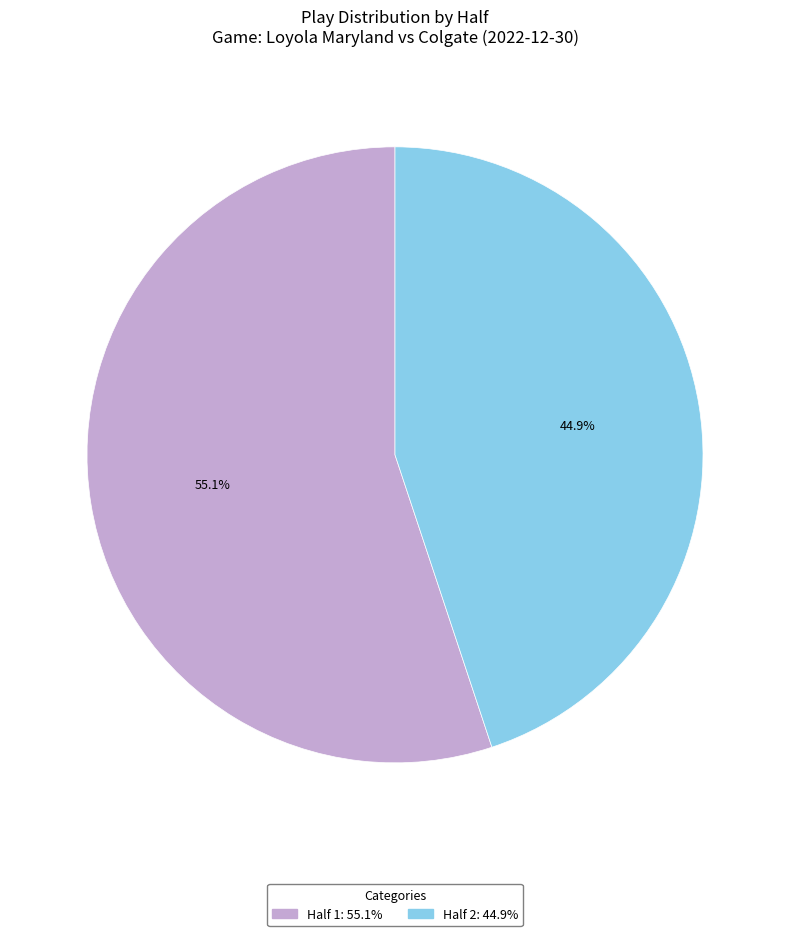

Which slice is the largest?

Half 1